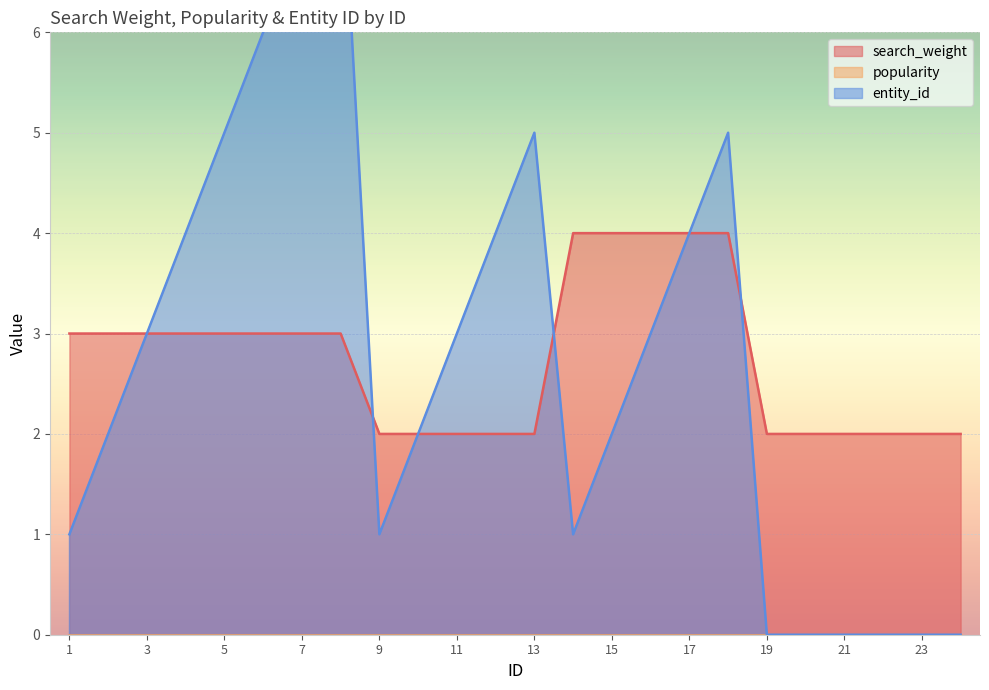

The value of search_weight at 11 is 1. True or false?

False